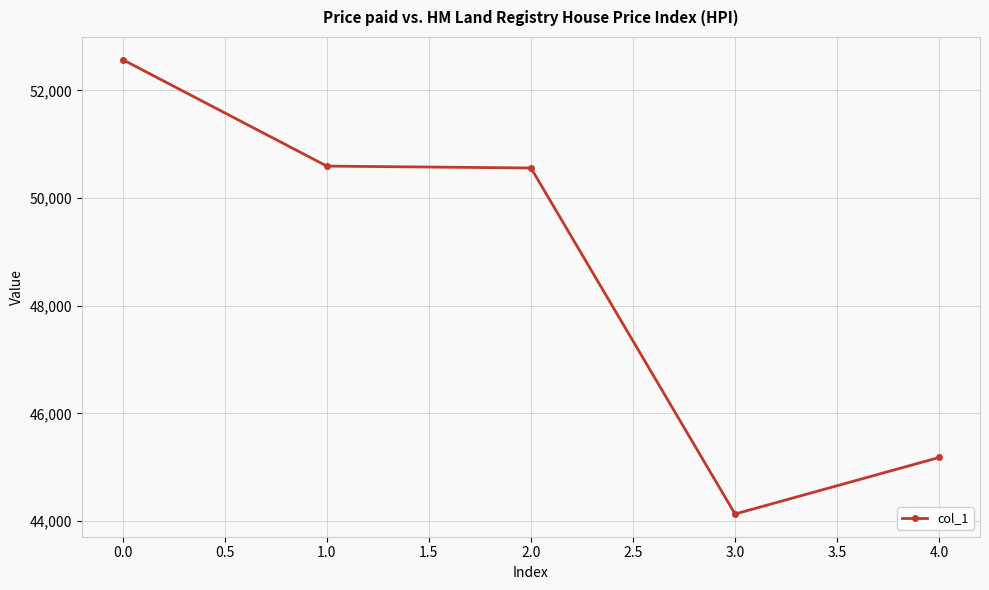

The chart shows a value of 17009 at 1.0. True or false?

False